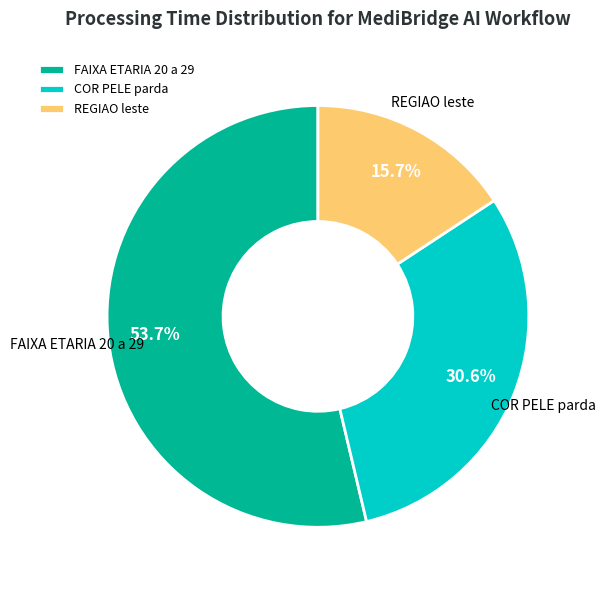

Combined, do REGIAO leste and FAIXA ETARIA 20 a 29 account for over 50%?

Yes